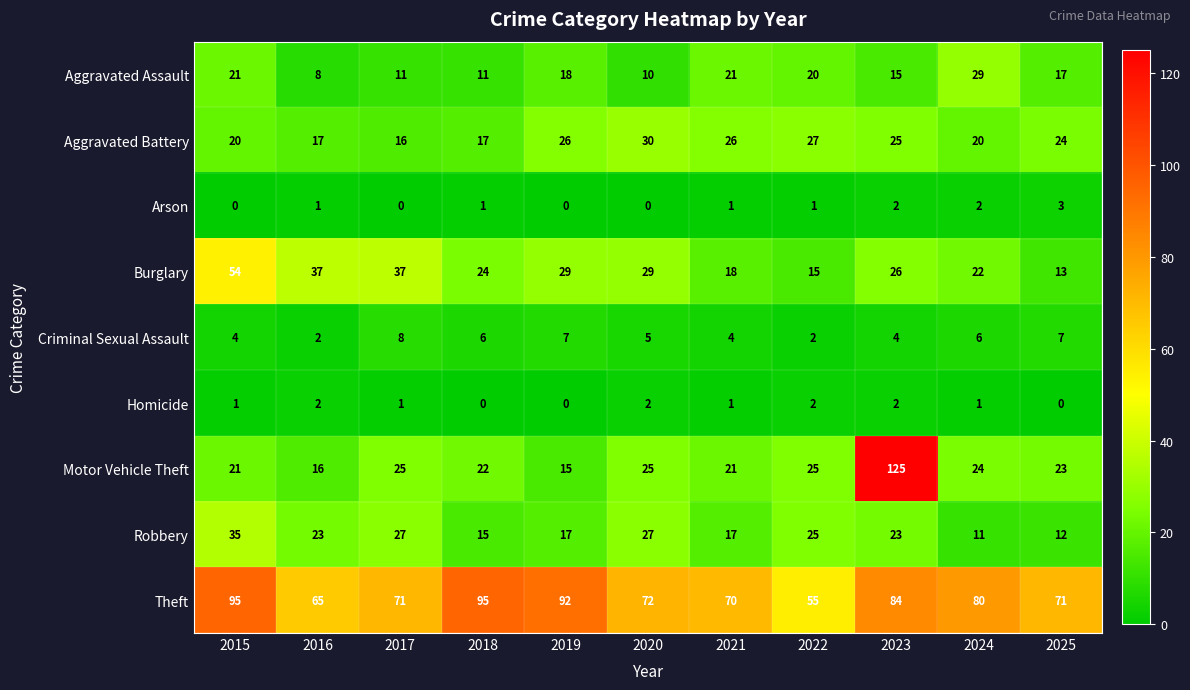

How many Homicide values are between 0 and 2?

11